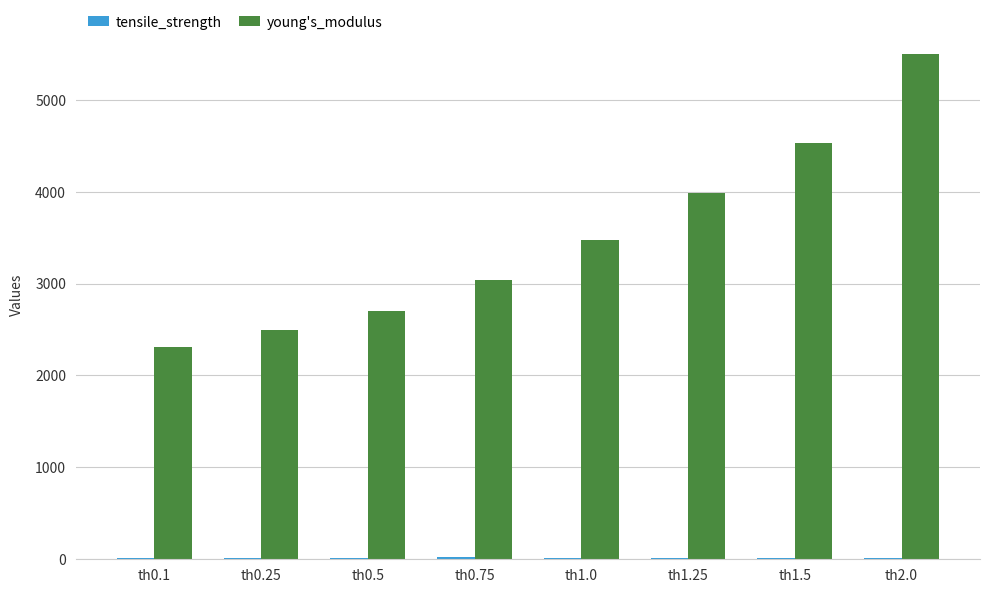

How many categories are shown in the chart?

8